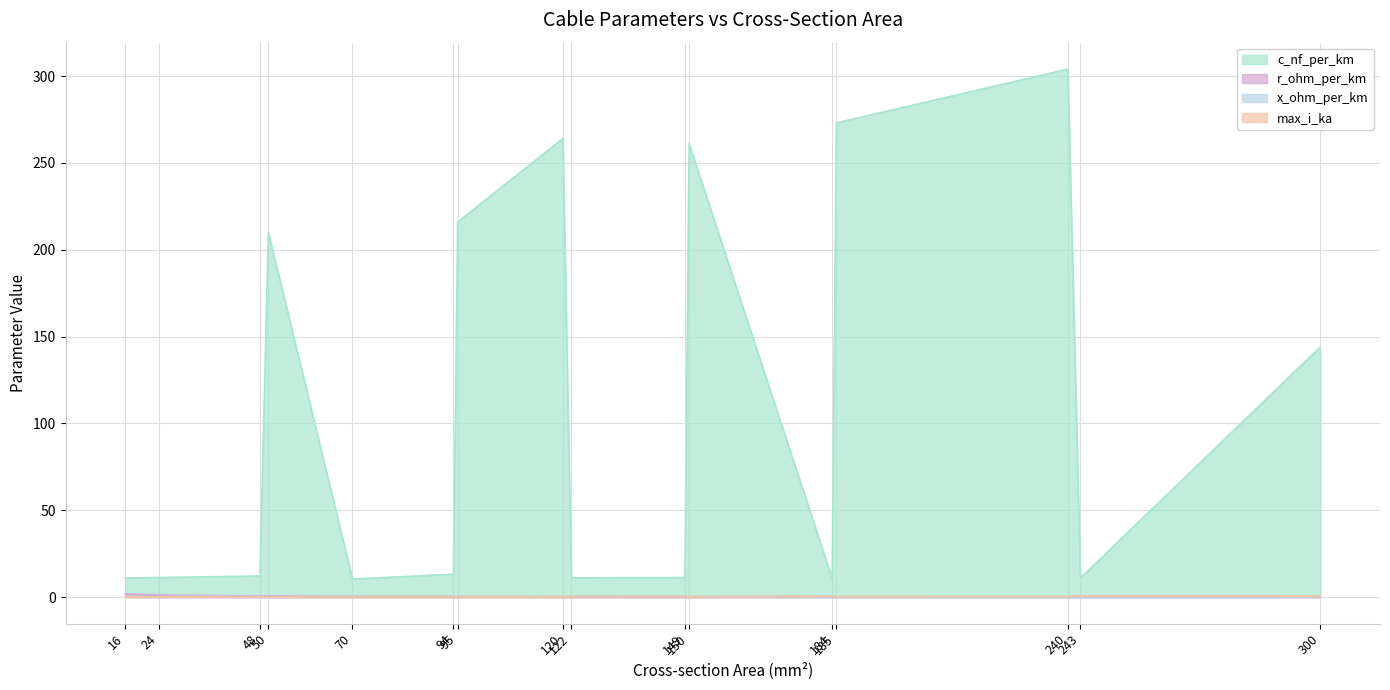

How many times do r_ohm_per_km and x_ohm_per_km cross each other?

5